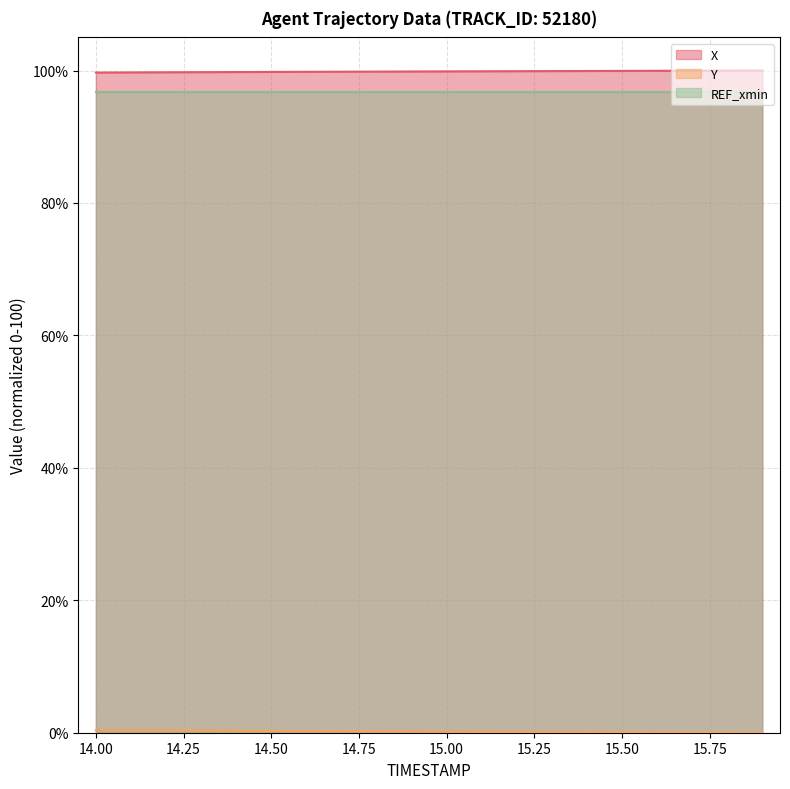

What is the difference between the Y values at 15.7 and 14.7?

0.2